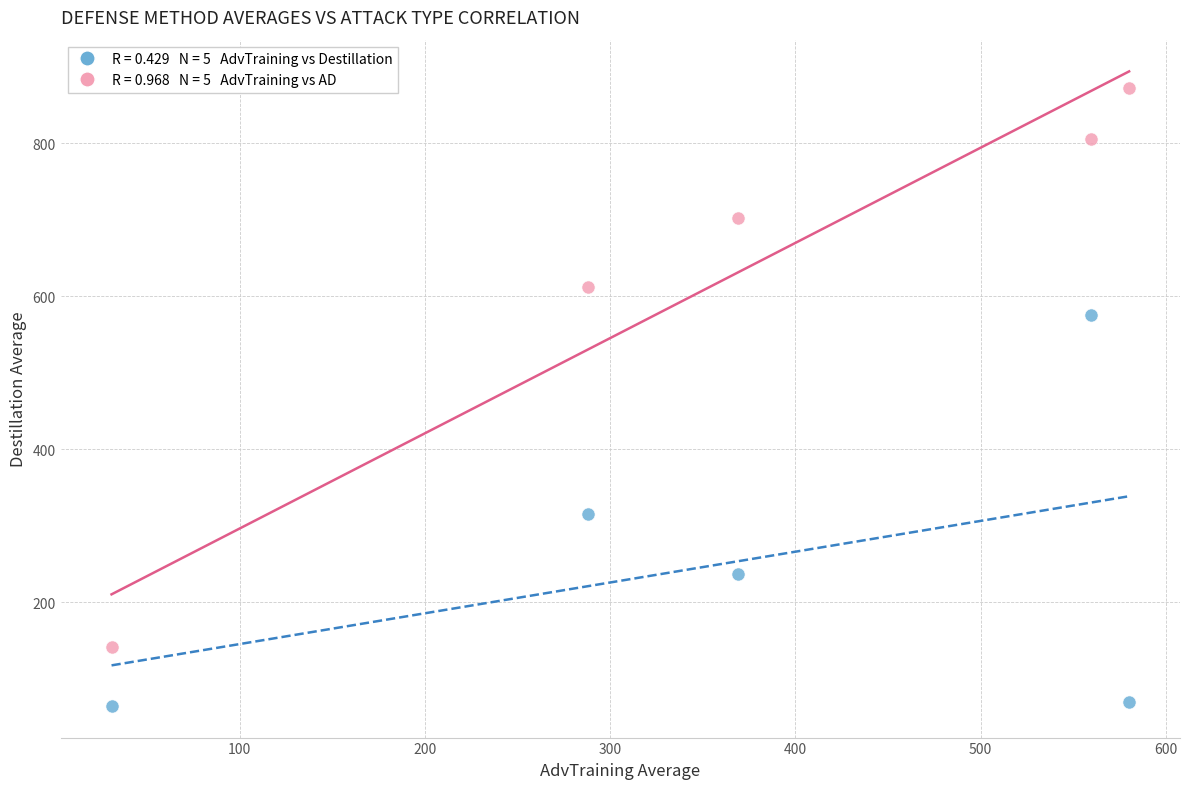

Across all series, what Y value is closest to 468?

575.1